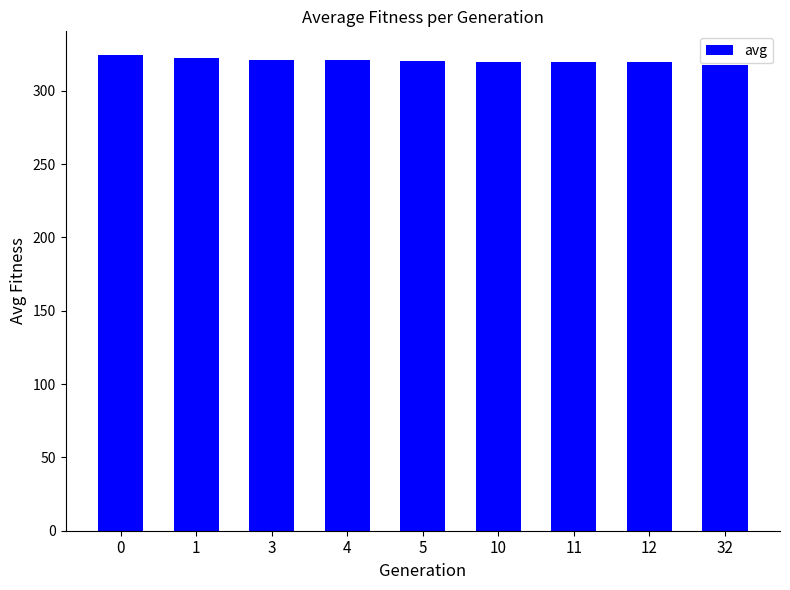

What is the difference between the maximum and minimum values?

6.8